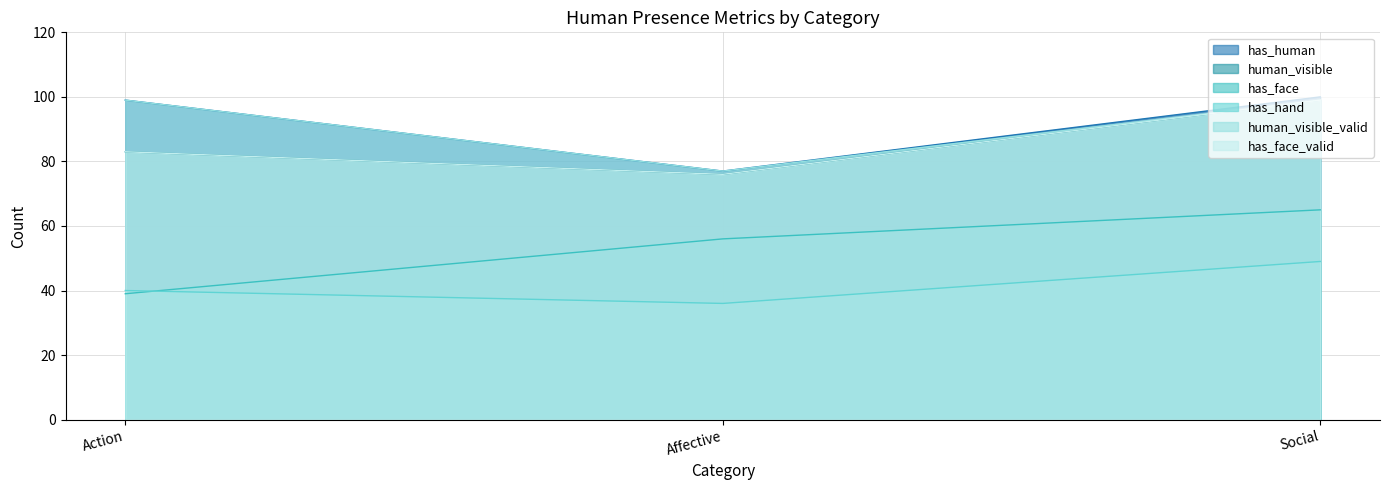

Which series changed the most between Affective and Social?

has_human